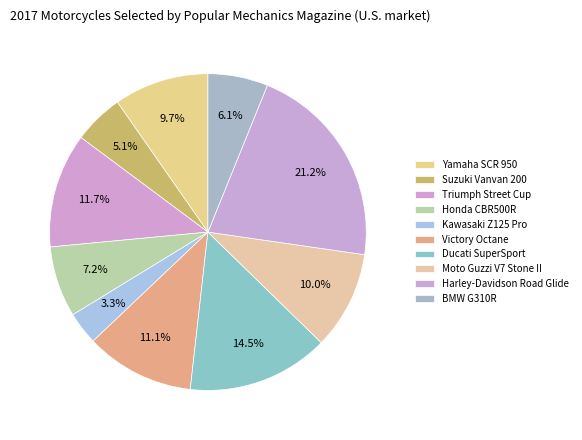

Which category has the smallest portion of the pie?

Kawasaki Z125 Pro